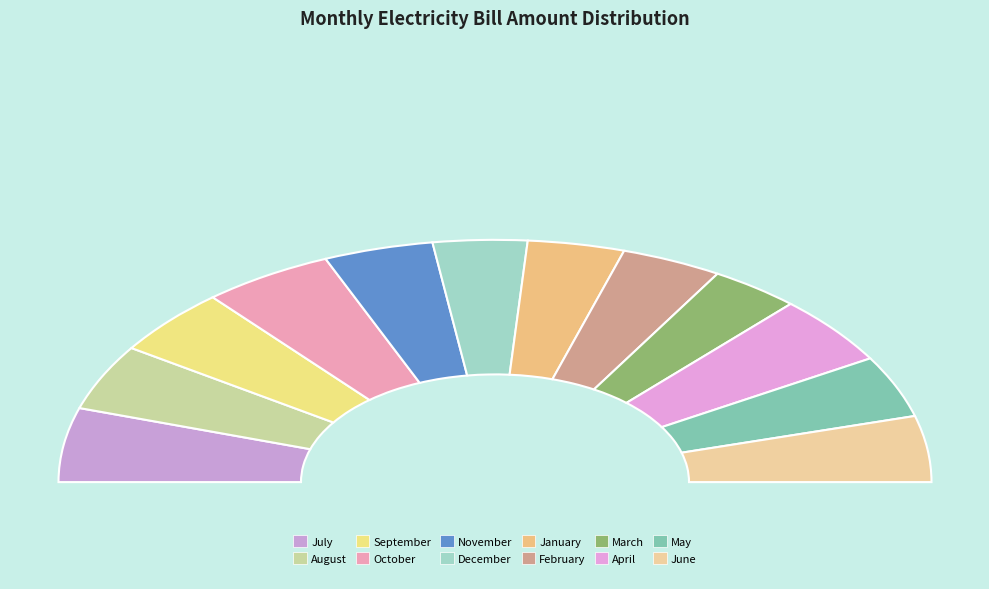

Is it true that June is 9% of the pie?

True